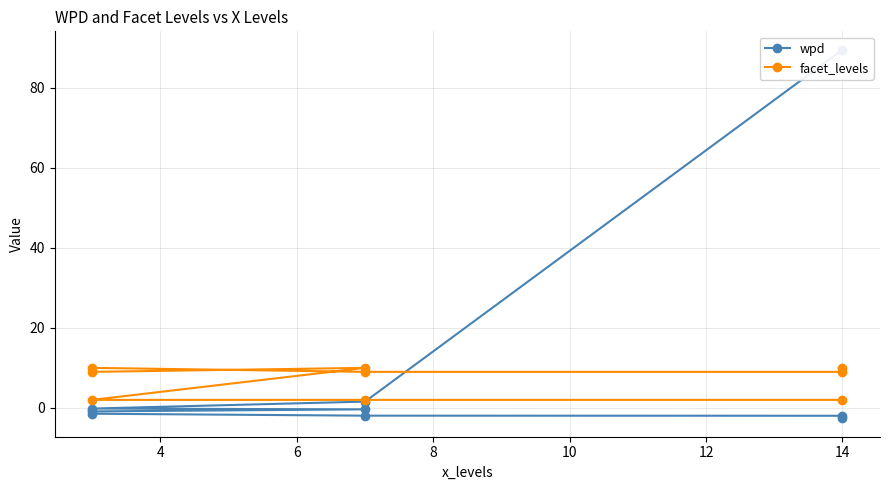

List the series in order of their peak value, lowest first.

facet_levels, wpd